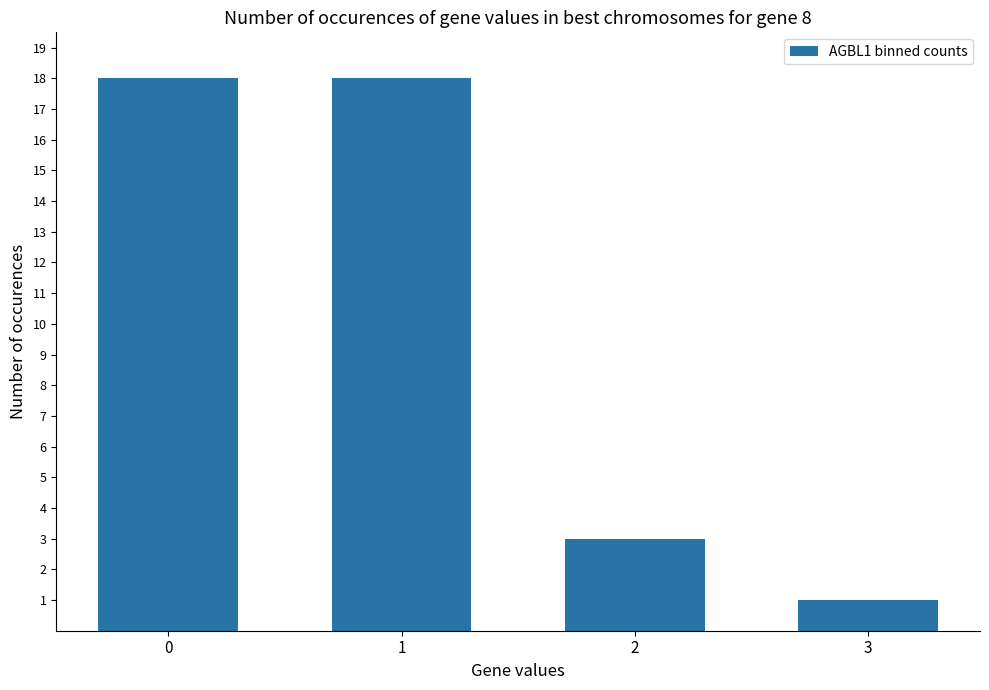

True or false: the data shows 1 at 2.

False